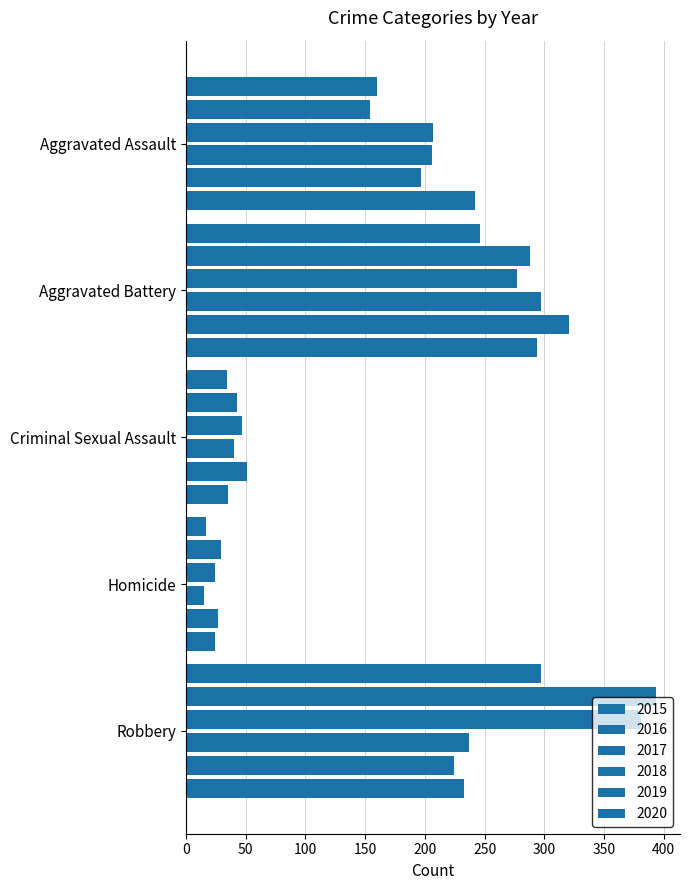

What is the difference between the maximum and minimum values in the 2018 series?

282